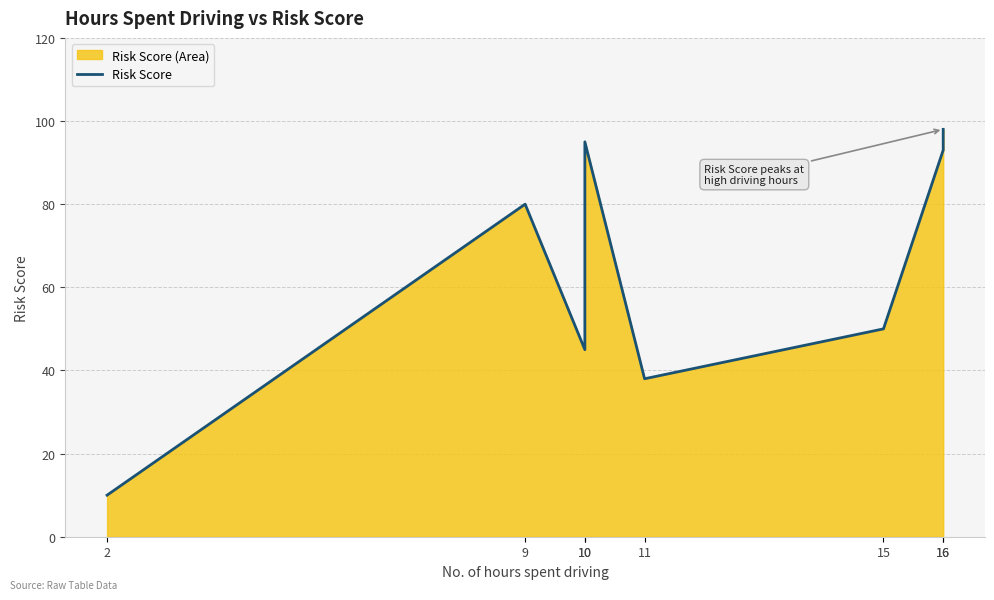

List the labels in order of value, largest first.

16, 10, 16, 9, 15, 10, 11, 2